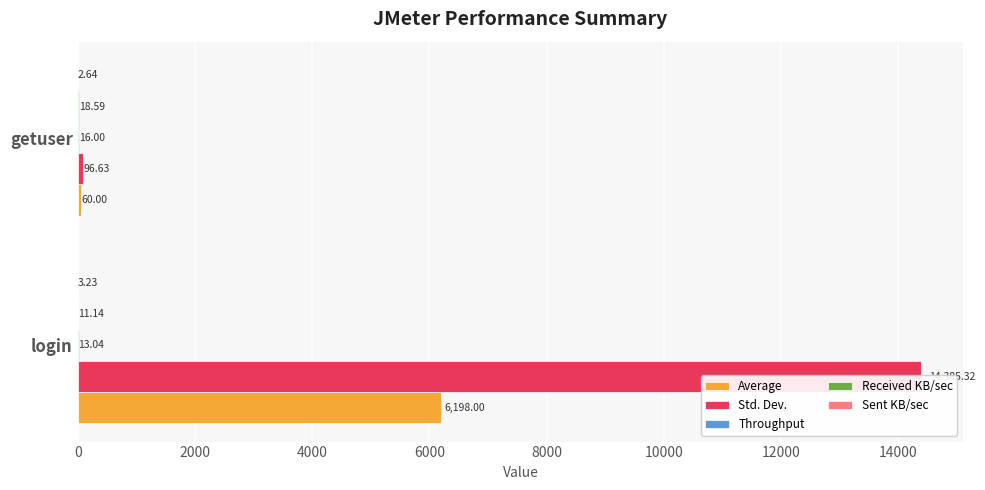

What is the difference between the highest and lowest values at login?

14382.1